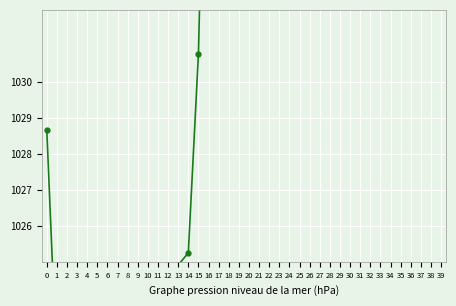

How many data points does each series have?

40